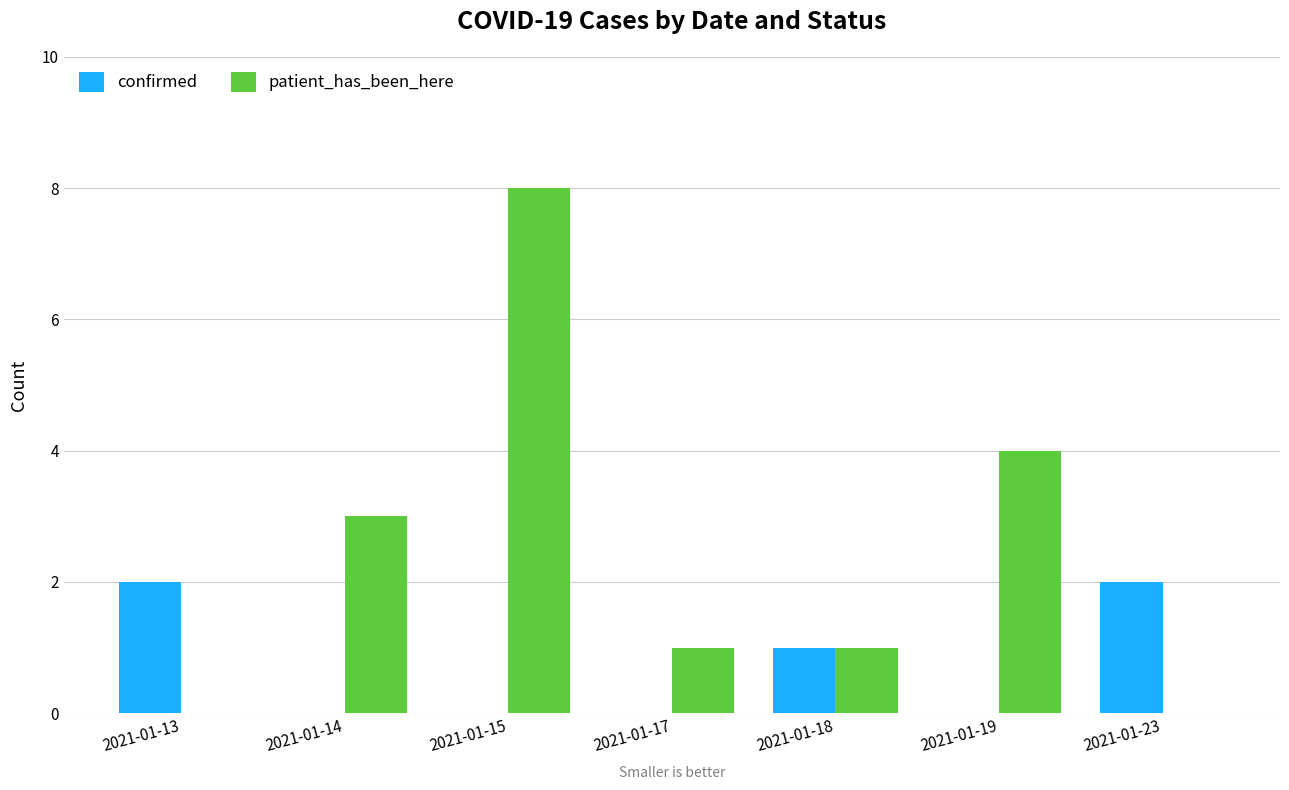

What is the sum of the confirmed values at 2021-01-13 and 2021-01-18?

3